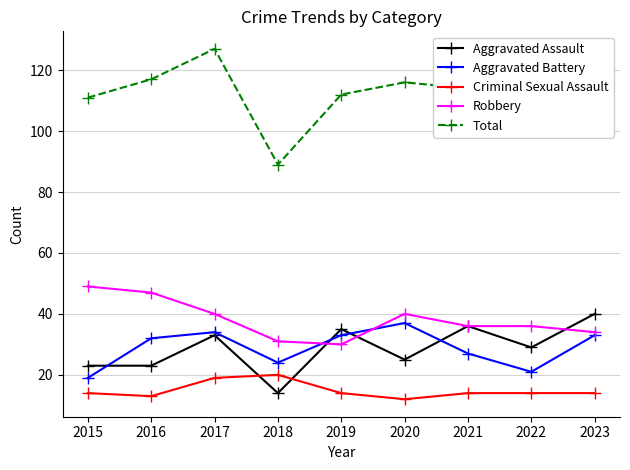

True or false: Robbery and Aggravated Assault intersect in this chart.

True